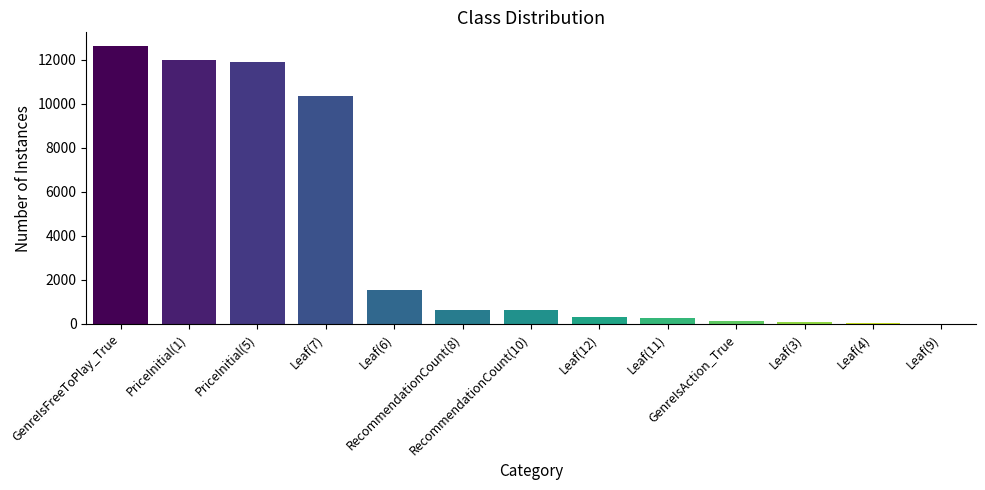

True or false: the data shows 10341 at Leaf(7).

True